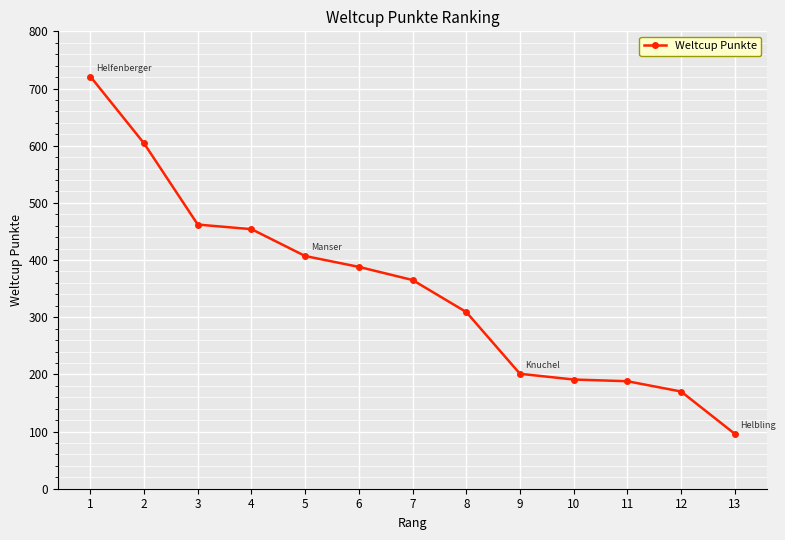

What is the maximum value shown in the chart?

721